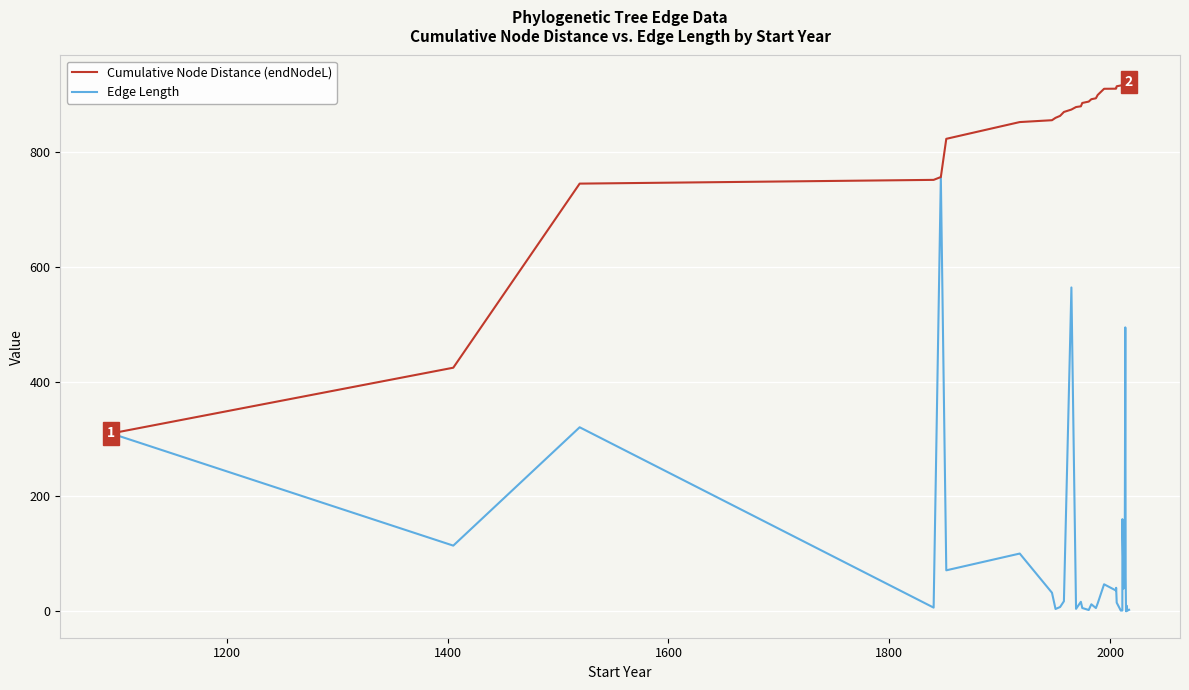

What are all the series names shown in the legend?

Cumulative Node Distance (endNodeL), Edge Length